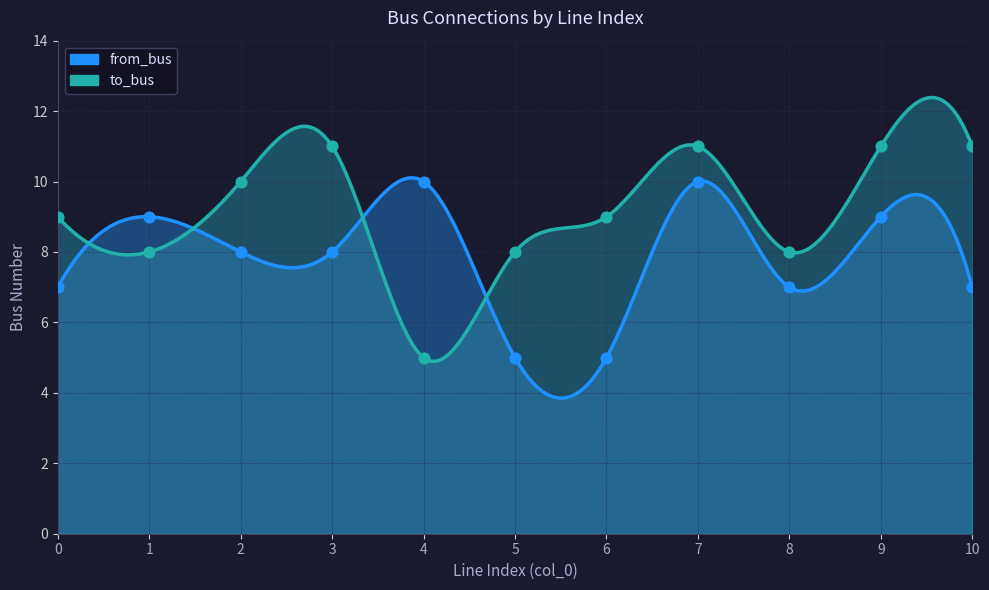

Which series has the largest total across all categories?

to_bus